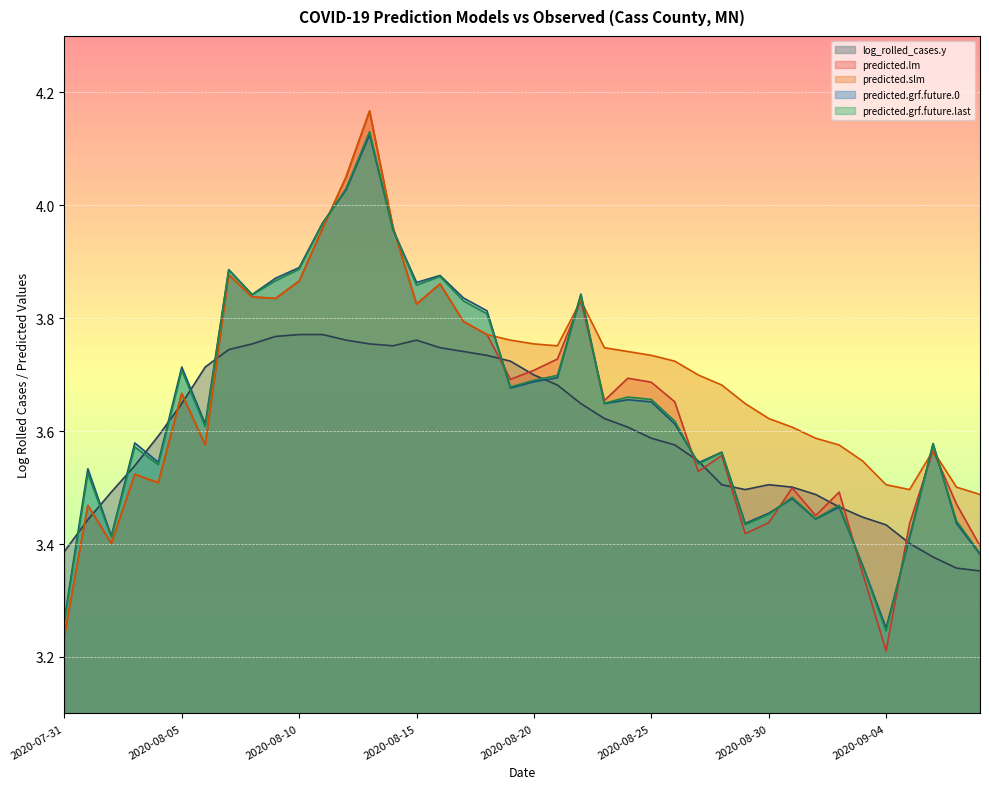

What is the approximate value of log_rolled_cases.y at 2020-08-09?

3.8